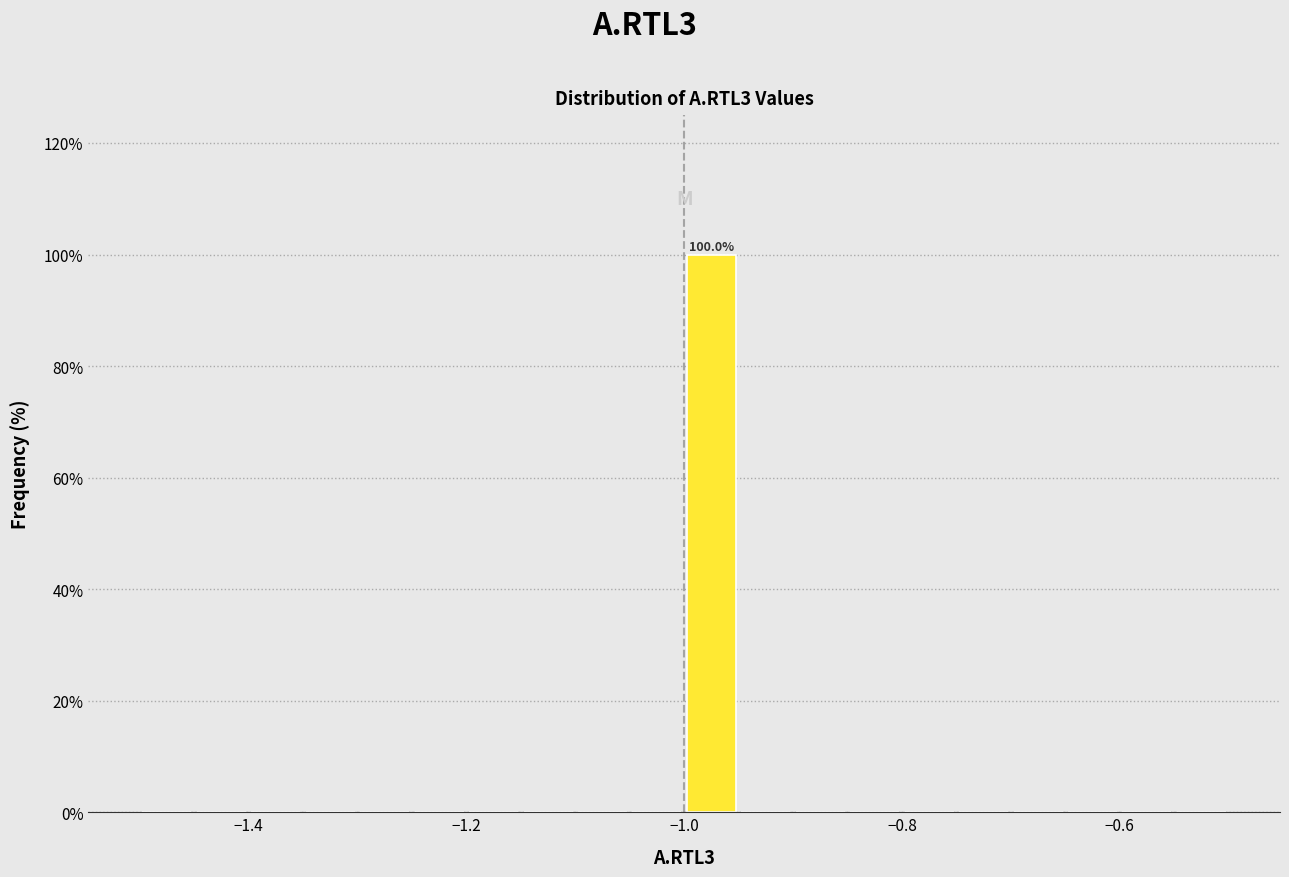

Read against the x-axis, roughly where is the centre of the tallest bar?

-0.98